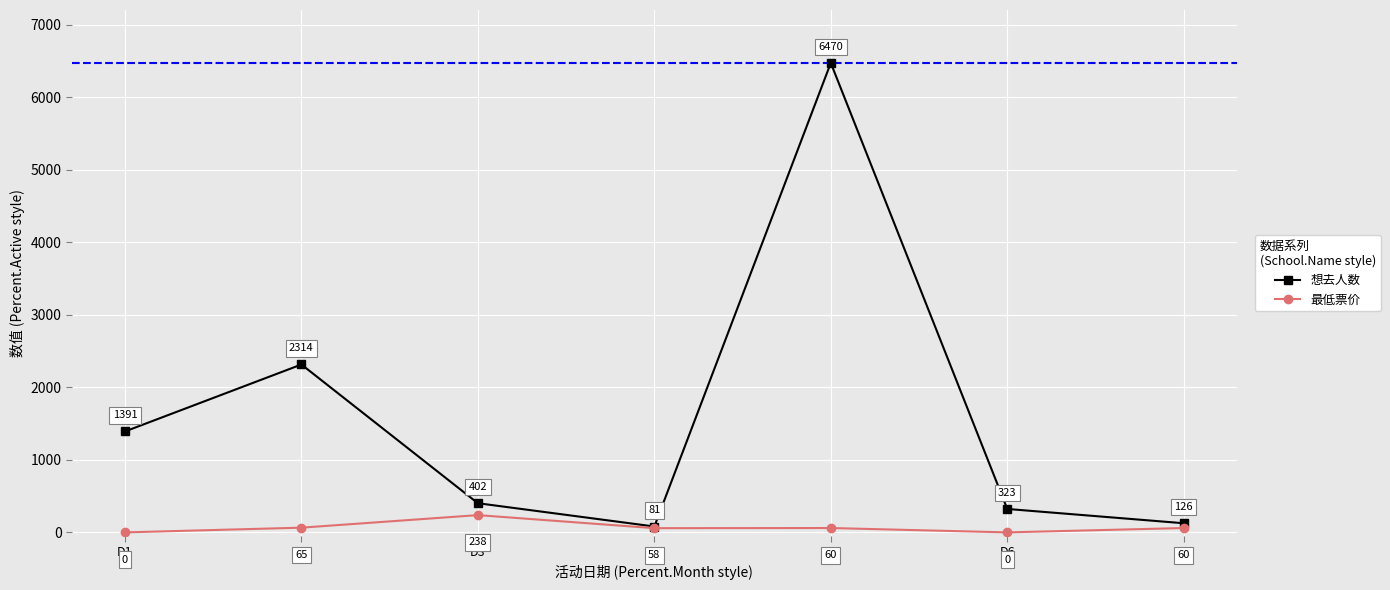

How many lines are shown in the chart?

2